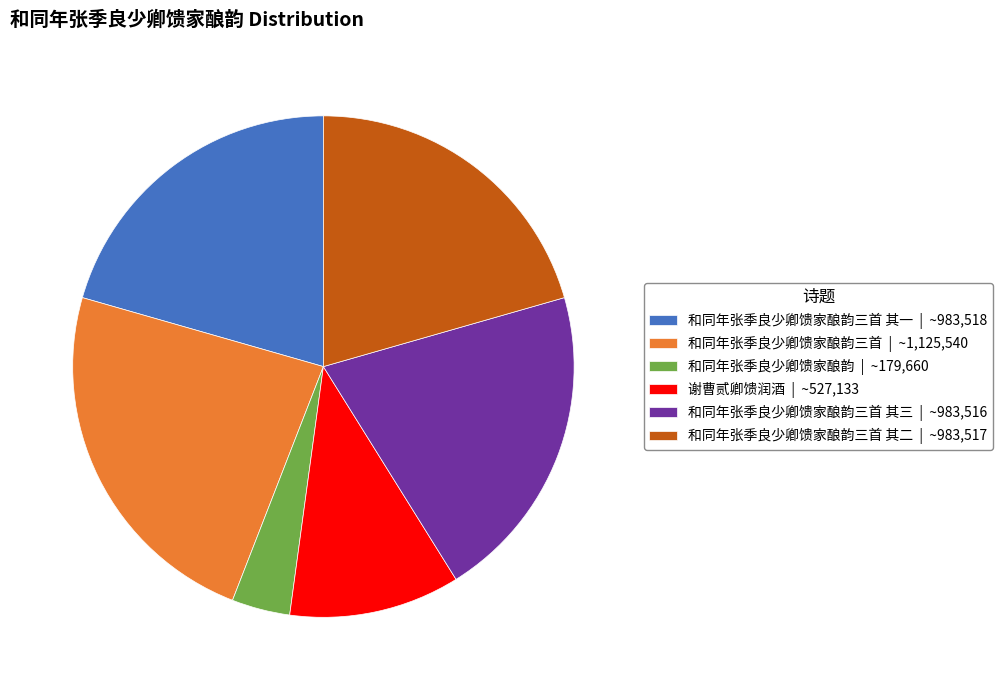

Which has a higher value, 和同年张季良少卿馈家酿韵三首 其二 | ~983,517 or 谢曹贰卿馈润酒 | ~527,133?

和同年张季良少卿馈家酿韵三首 其二 | ~983,517